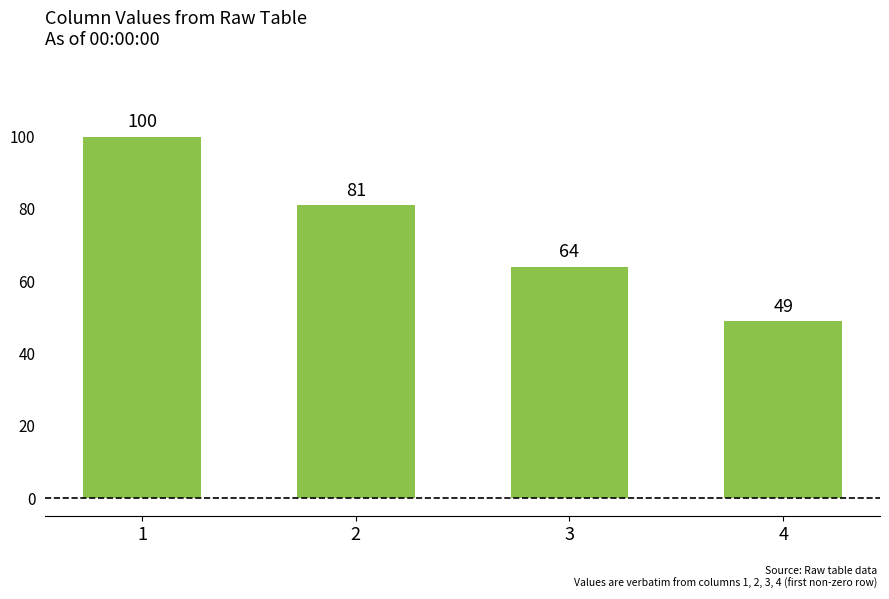

Are the bars grouped side by side (vs. stacked)?

No